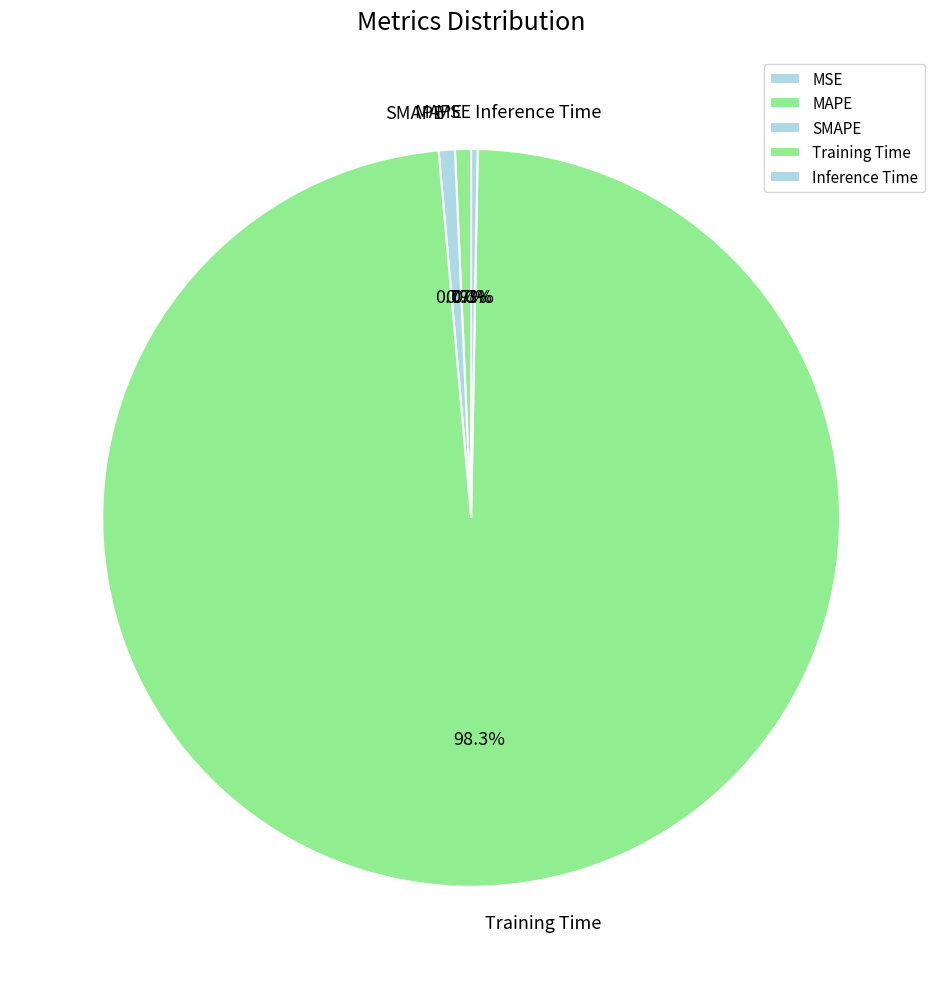

Which category has the biggest portion of the pie?

Training Time